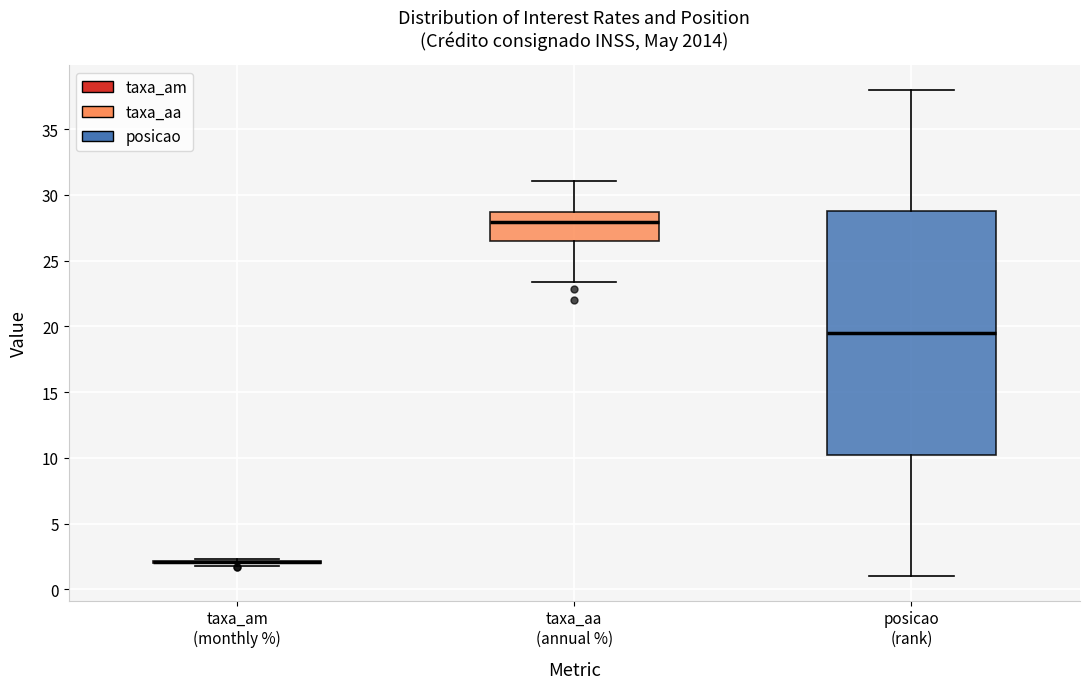

Reading left to right, read every box against the y-axis: the position of its median line, the range the box covers, and the ends of its whiskers. The values are not printed on the chart, so give them approximately, as read against the axis.

taxa_am (monthly %): box collapsed to a line at 2.0, whiskers 2.0 to 2.5
taxa_aa (annual %): median 28.0, box 26.5 to 28.5, whiskers 23.5 to 31.0
posicao (rank): median 19.5, box 10.5 to 29.0, whiskers 1.0 to 38.0